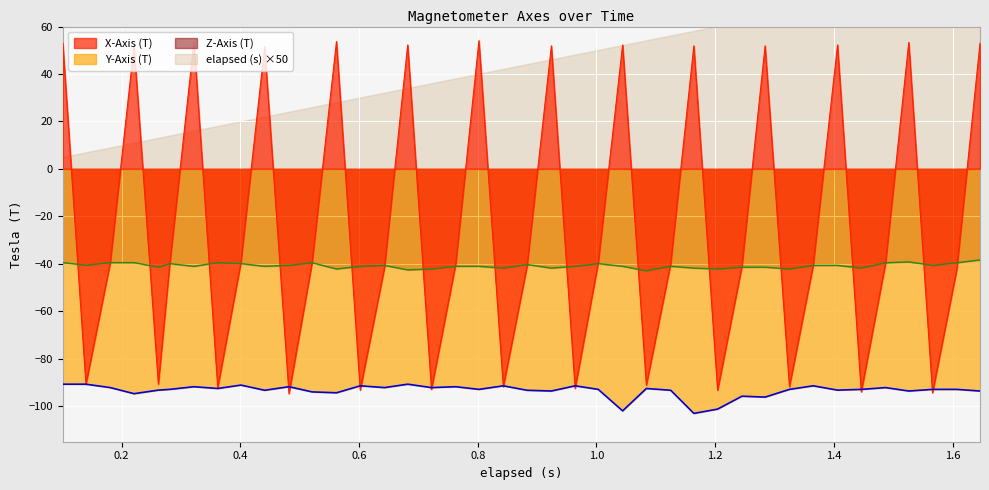

True or false: Z-Axis (T) and Y-Axis (T) intersect in this chart.

False